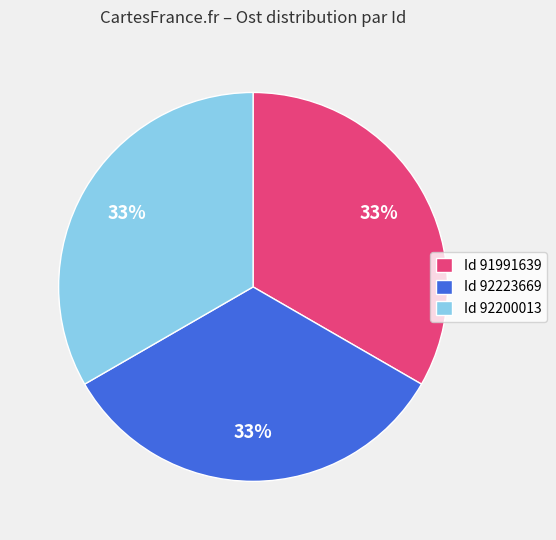

True or false: Id 91991639 accounts for 44% of the total.

False